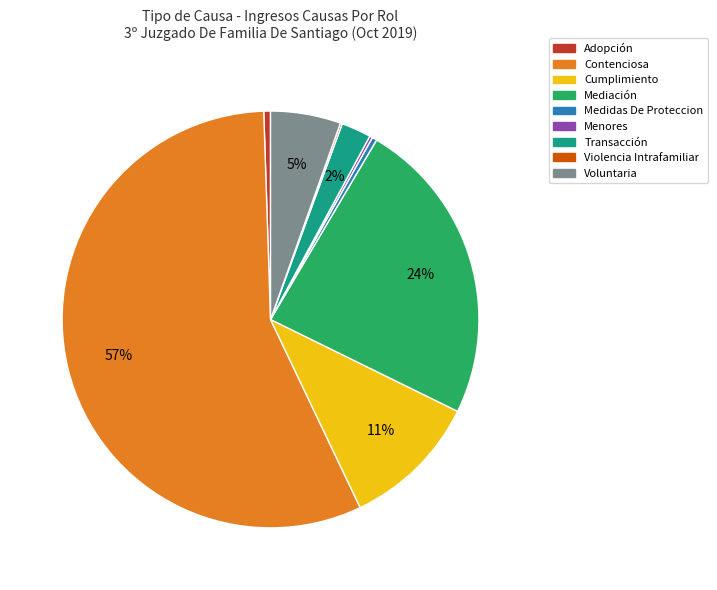

What is the largest slice in the pie chart?

Contenciosa